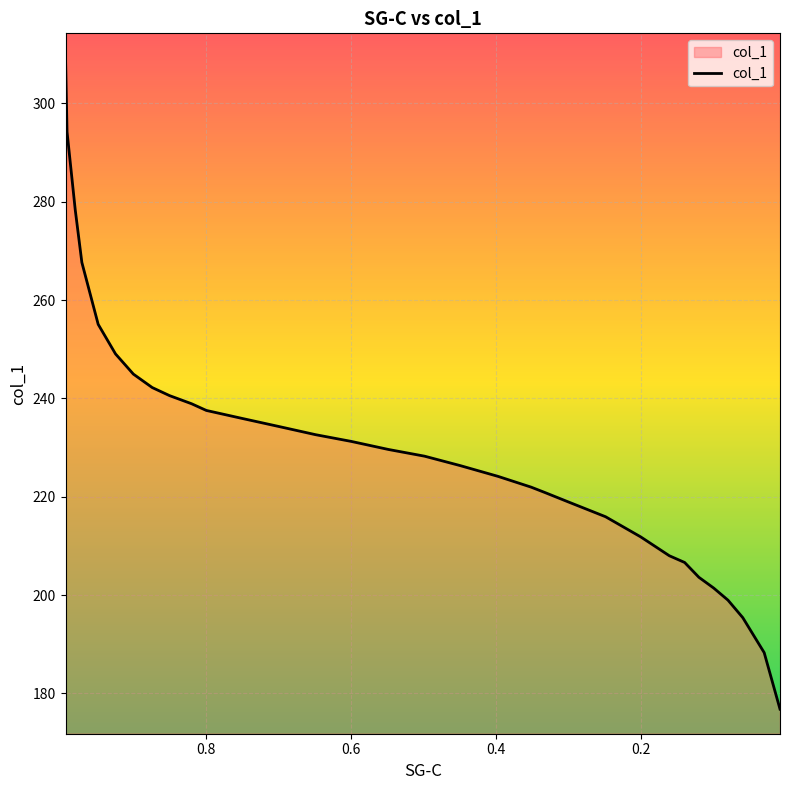

How many distinct data groups are displayed?

1